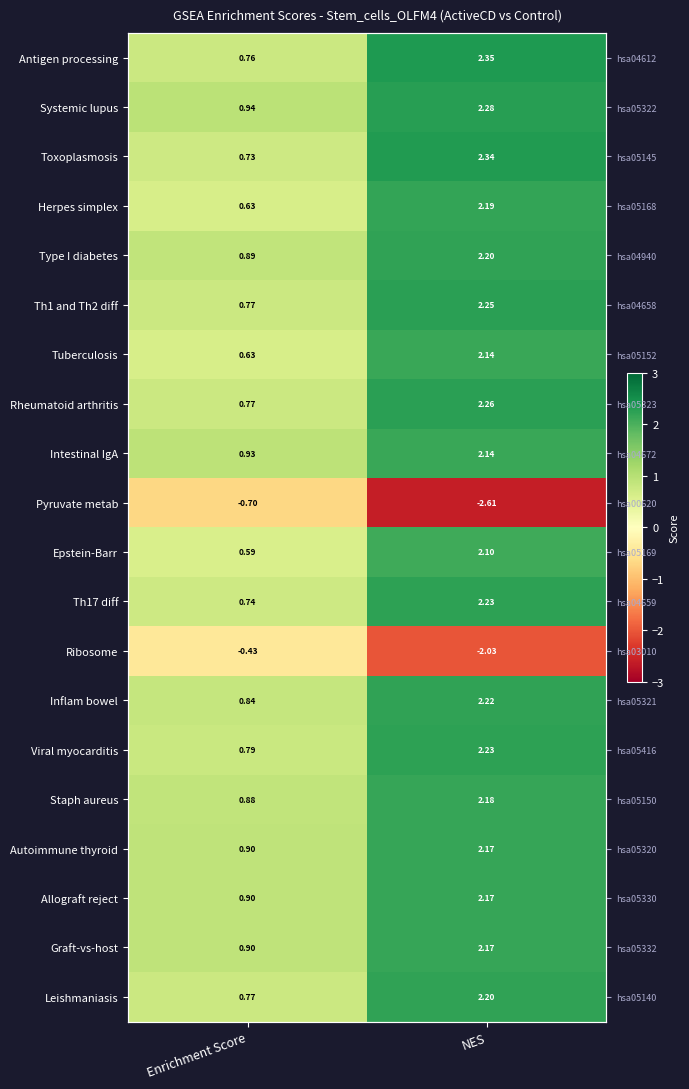

At which label is Intestinal IgA closest to 1?

Enrichment Score